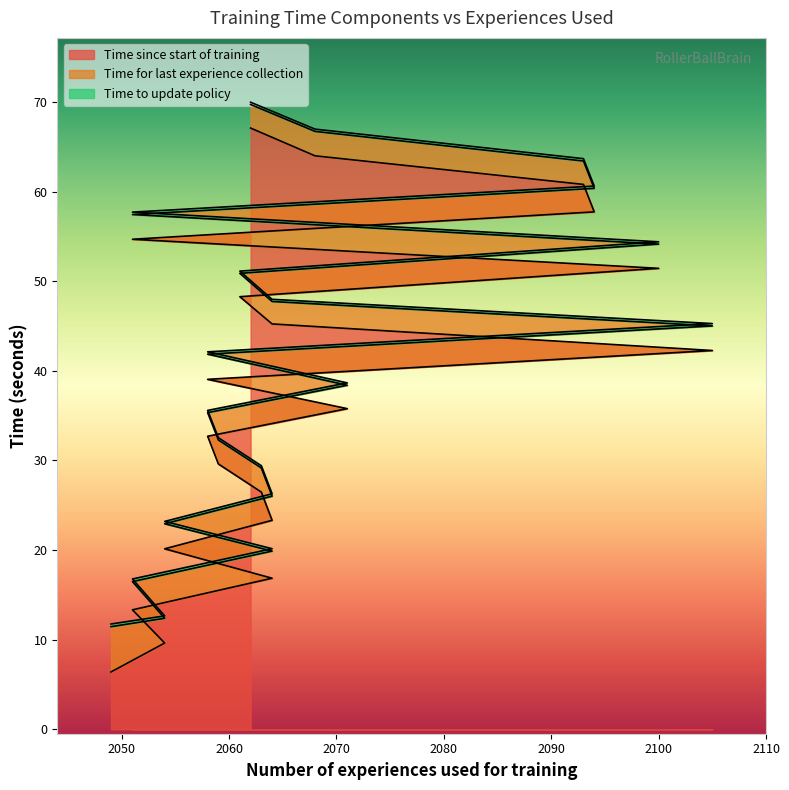

Reading left to right, list all the values displayed in this chart.

Time since start of training: 6.4	9.6	13.3	16.9	20.1	23.3	26.5	29.6	32.7	35.8	39.0	42.3	45.2	48.3	51.4	54.7	57.7	60.8	64.0	67.1
Time for last experience collection: 5.1	2.8	3.2	3.0	2.8	2.7	2.7	2.7	2.6	2.6	2.8	2.7	2.5	2.6	2.7	2.8	2.6	2.6	2.7	2.6
Time to update policy: 0.3	0.3	0.3	0.3	0.3	0.3	0.3	0.3	0.2	0.3	0.3	0.3	0.2	0.2	0.3	0.3	0.3	0.3	0.3	0.3